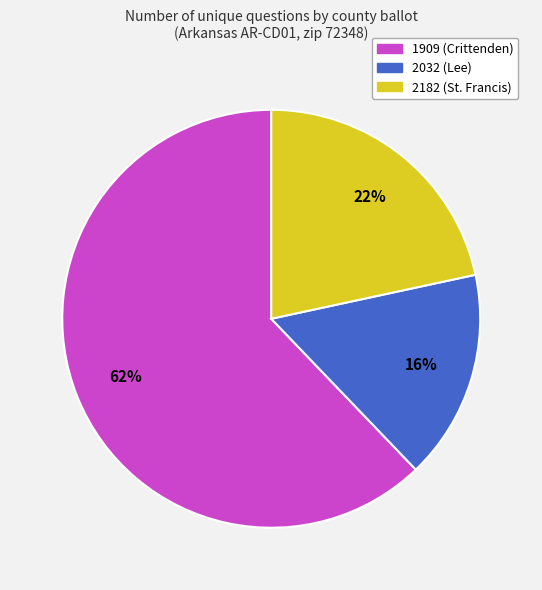

Which has a higher value, 1909 (Crittenden) or 2032 (Lee)?

1909 (Crittenden)